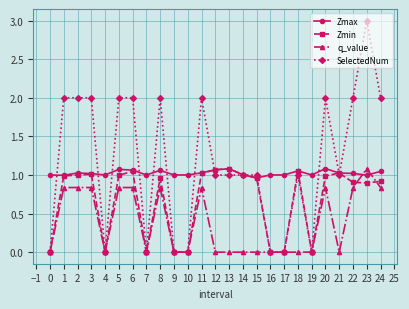

How many lines are shown in the chart?

4